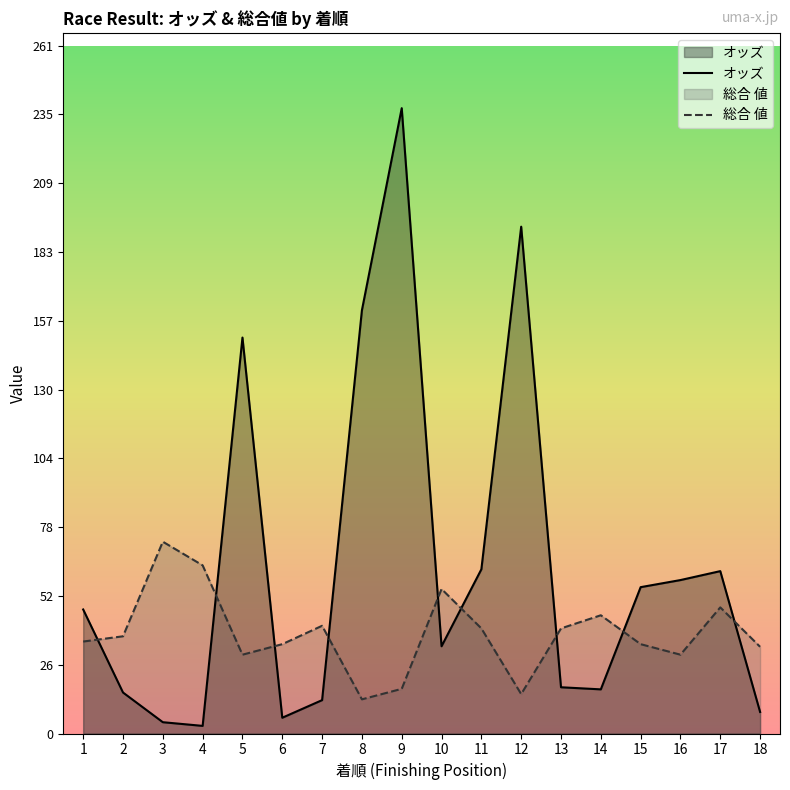

Which series has the largest range (max minus min)?

オッズ